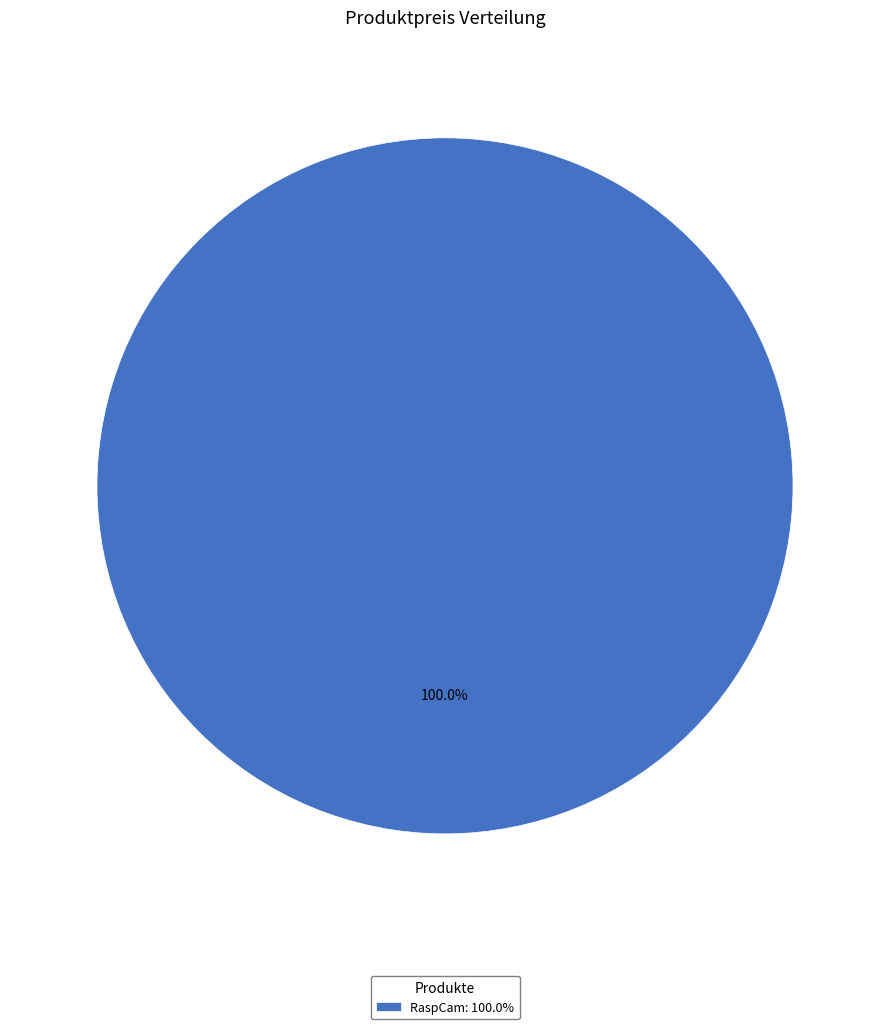

Rank the categories by value from highest to lowest.

RaspCam: 100.0%